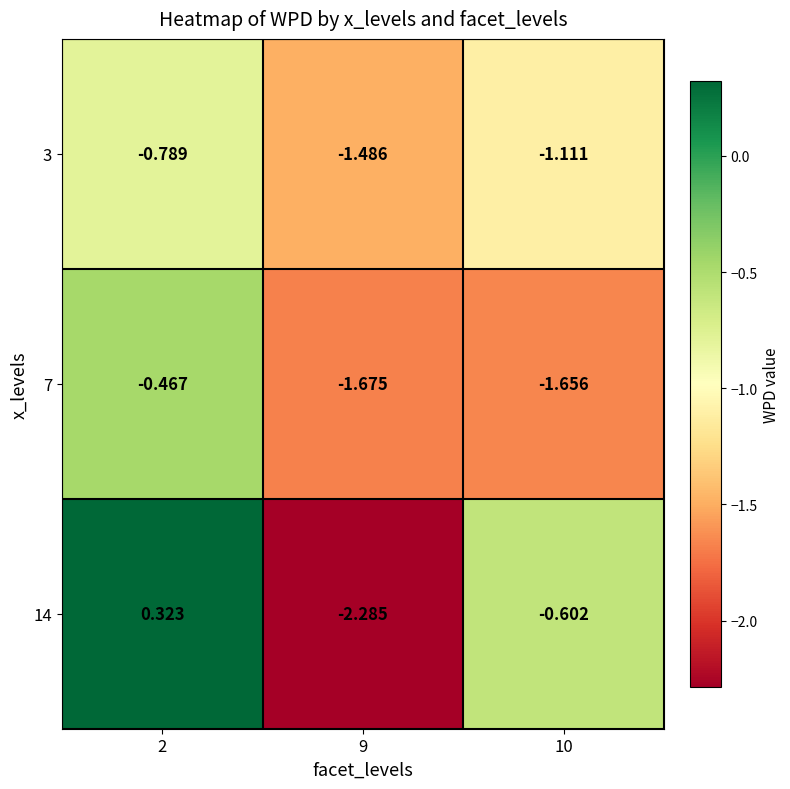

How many data points does each series have?

3